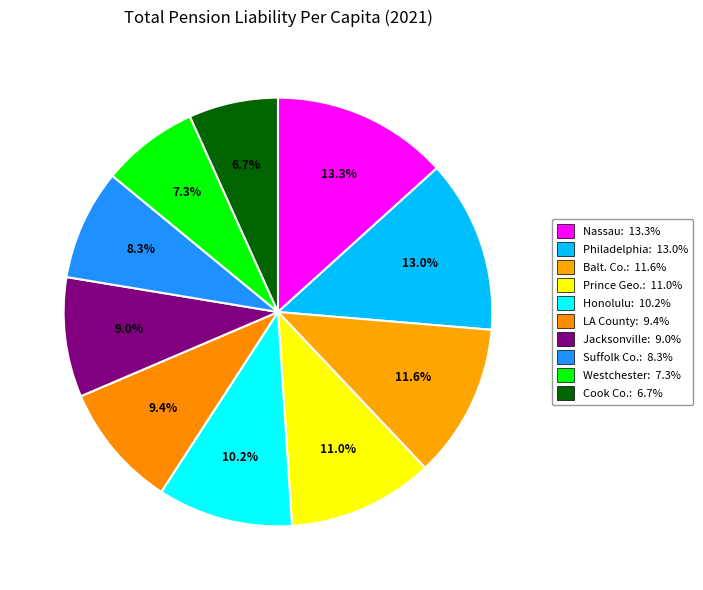

How many segments does this pie chart have?

10